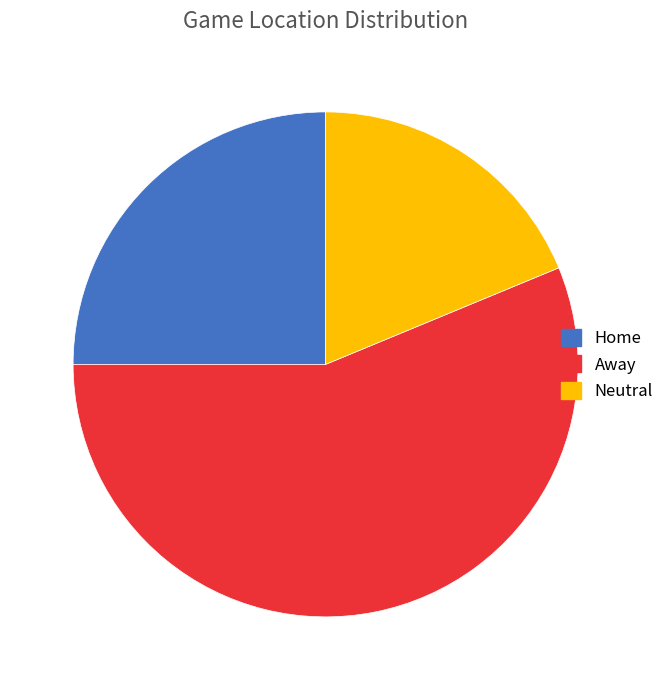

Rank the categories by value from highest to lowest.

Away, Home, Neutral